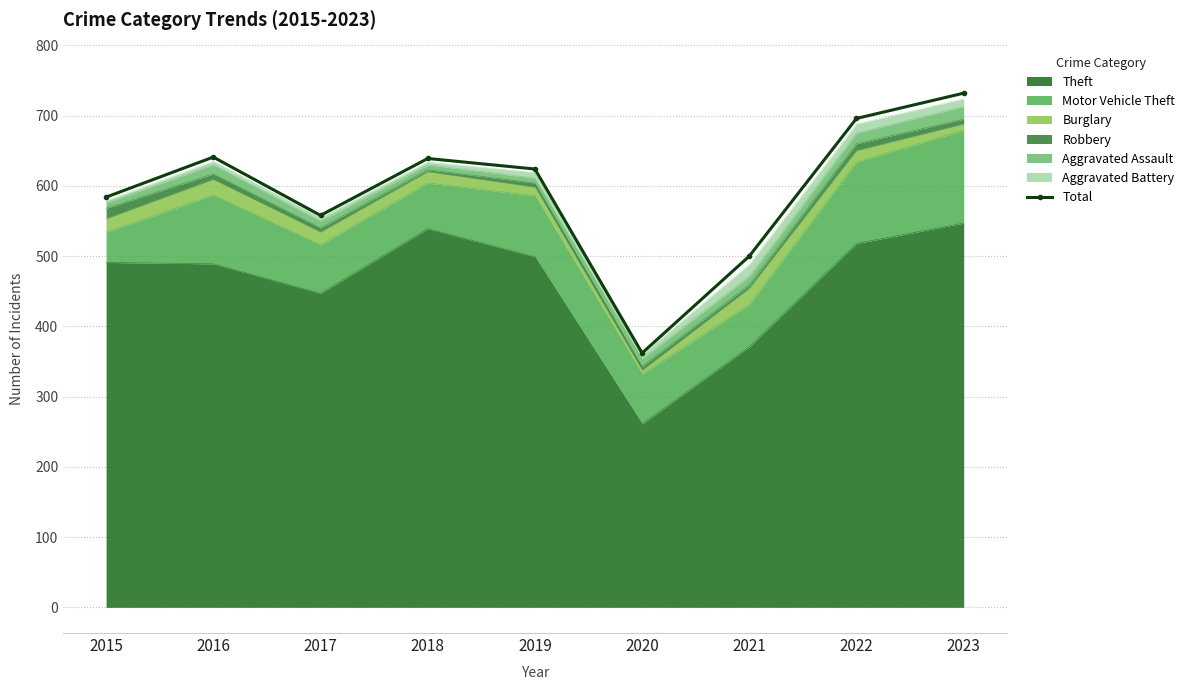

What is the ratio of the value at 2017 to the value at 2023?

0.8